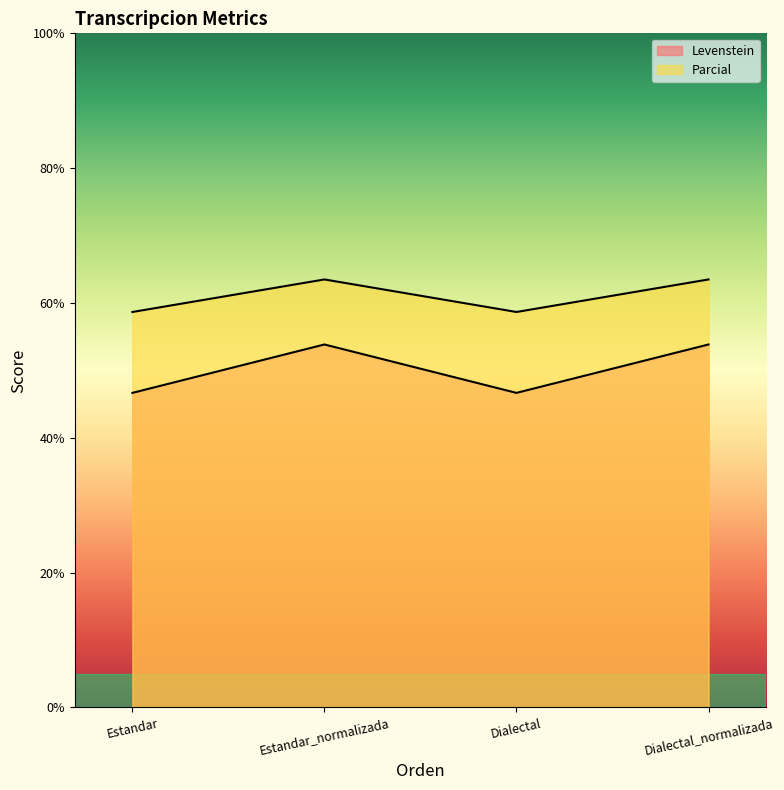

True or false: Levenstein and Parcial cross at least once.

False